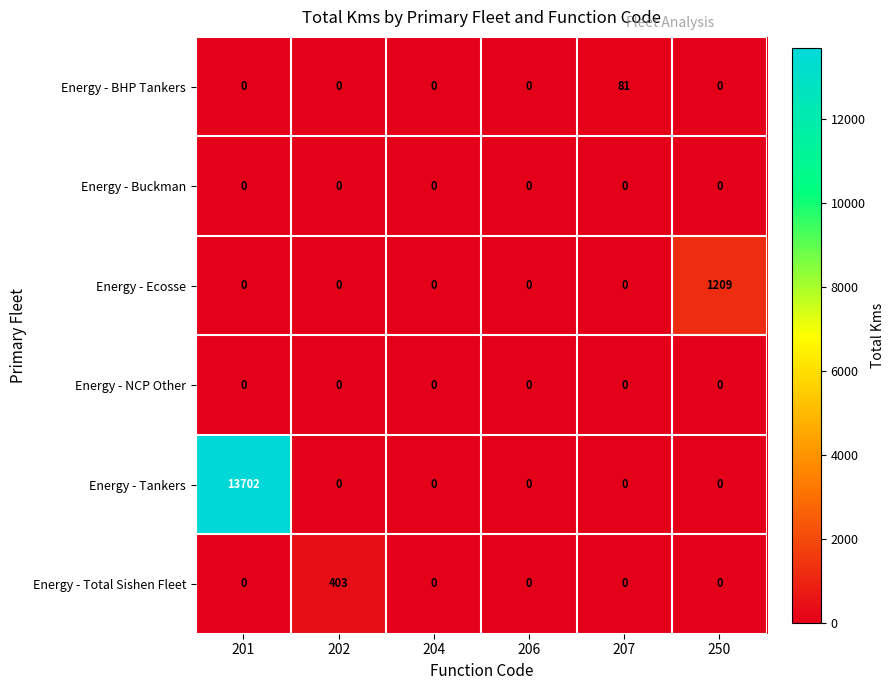

Which label corresponds to the largest value in the chart?

201